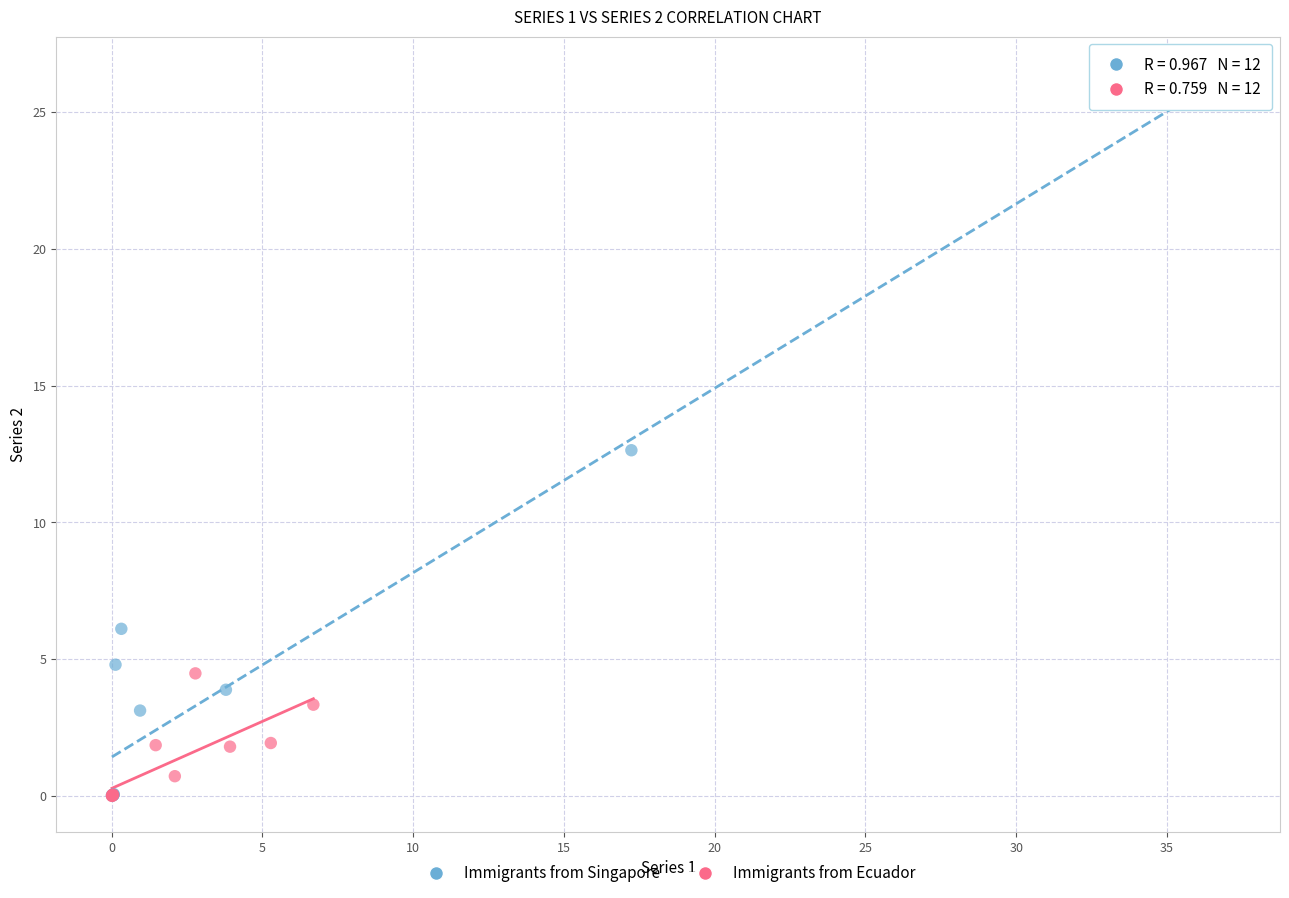

What are all the series names shown in the legend?

Immigrants from Singapore, Immigrants from Ecuador